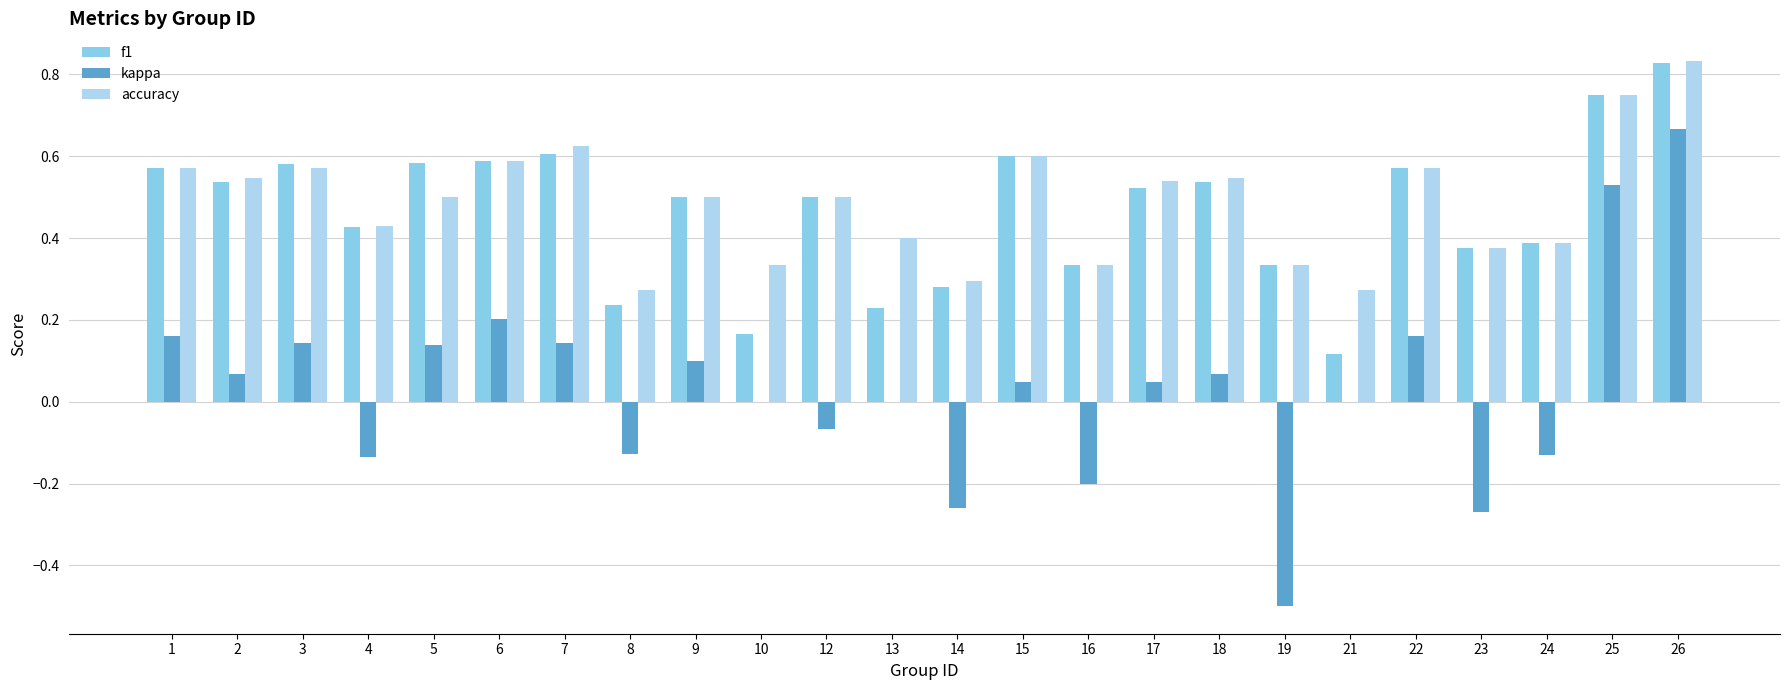

True or false: accuracy has a value of 0.6 at 1.

True